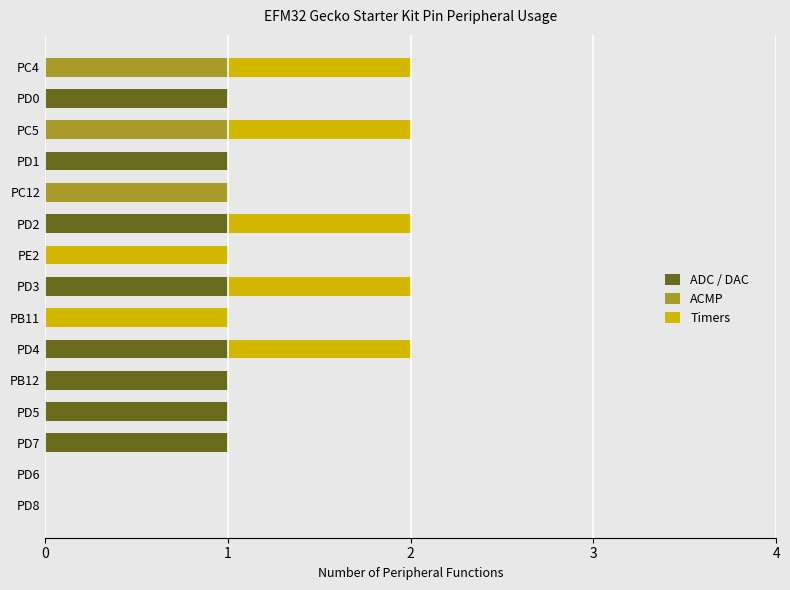

What are all the series names shown in the legend?

ADC / DAC, ACMP, Timers